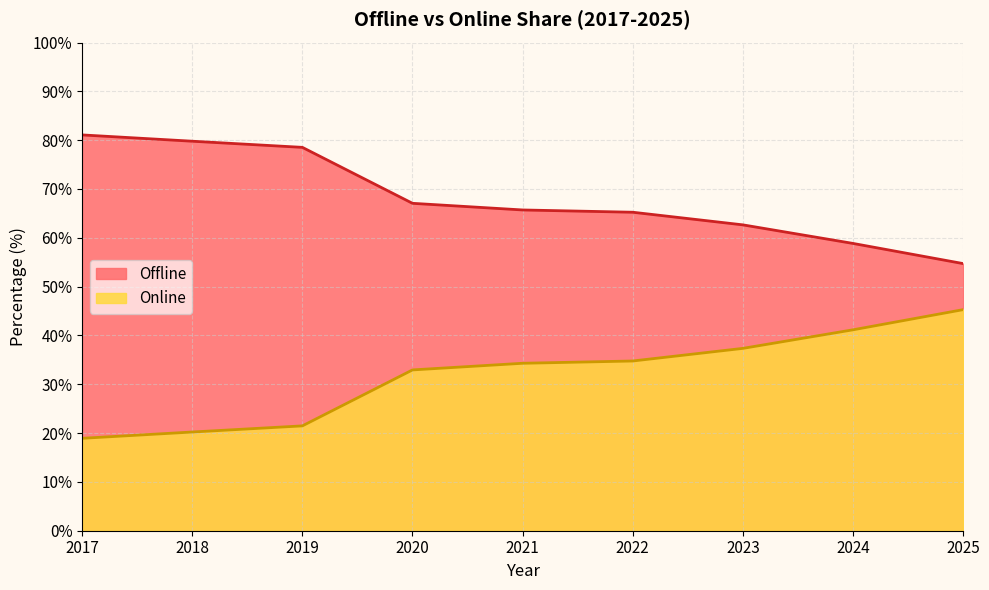

What is the sum of the Online values at 2019 and 2018?

41.7